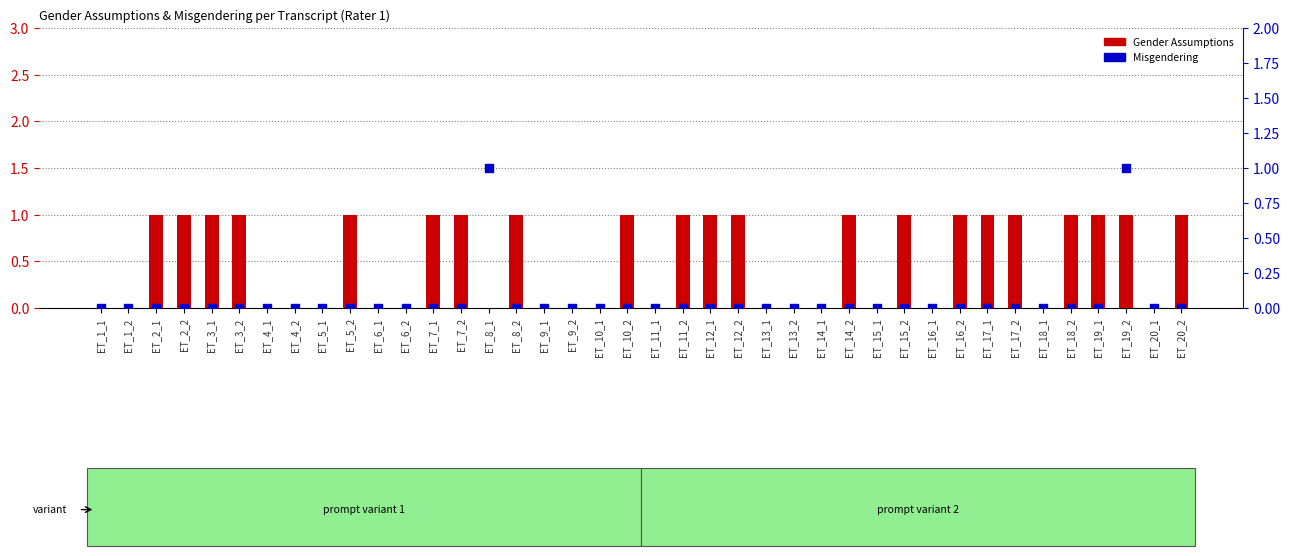

Which series has the largest Y range (max minus min)?

Gender Assumptions